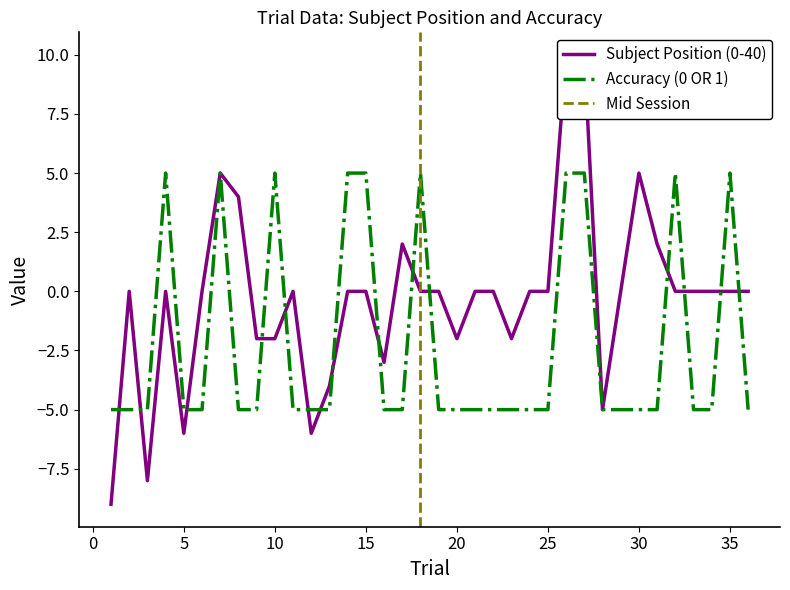

Reading right to left, what are all the values shown in this chart?

Subject Position (0-40): 36=0	35=0	34=0	33=0	32=0	31=2	30=5	29=0	28=-5	27=10	26=10	25=0	24=0	23=-2	22=0	21=0	20=-2	19=0	18=0	17=2	16=-3	15=0	14=0	13=-4	12=-6	11=0	10=-2	9=-2	8=4	7=5	6=0	5=-6	4=0	3=-8	2=0	1=-9
Accuracy (0 OR 1): 36=-5	35=5	34=-5	33=-5	32=5	31=-5	30=-5	29=-5	28=-5	27=5	26=5	25=-5	24=-5	23=-5	22=-5	21=-5	20=-5	19=-5	18=5	17=-5	16=-5	15=5	14=5	13=-5	12=-5	11=-5	10=5	9=-5	8=-5	7=5	6=-5	5=-5	4=5	3=-5	2=-5	1=-5